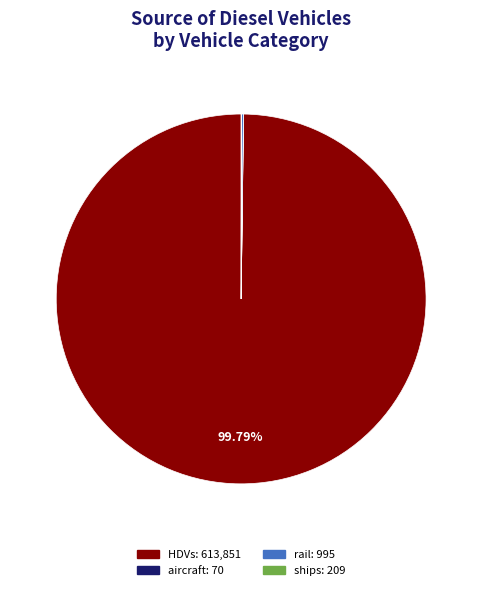

To the nearest percent, what is the difference between the largest and smallest slice percentages?

100%